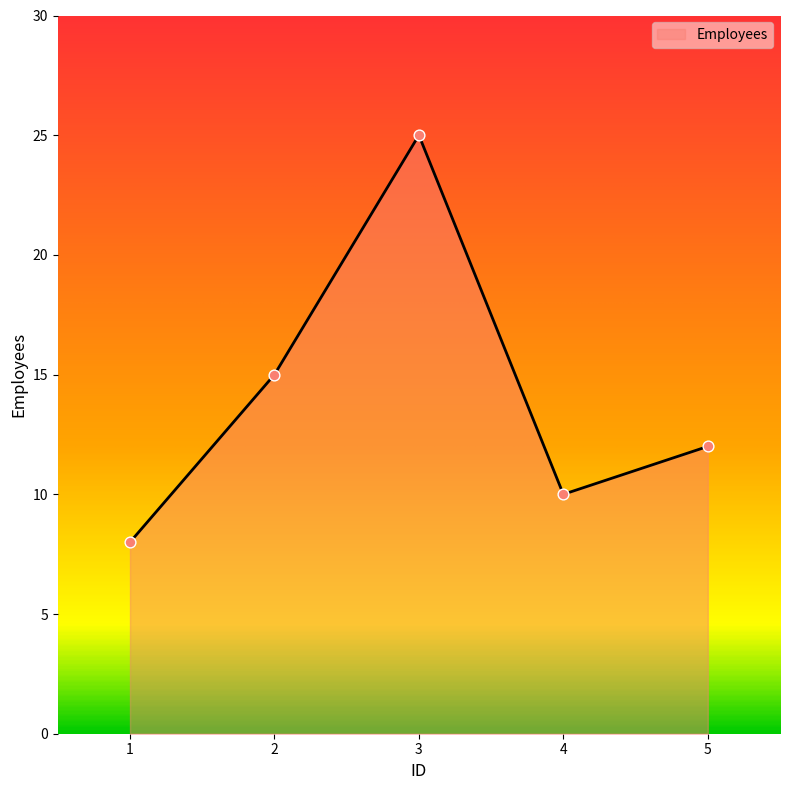

Which has a higher value, 3 or 1?

3